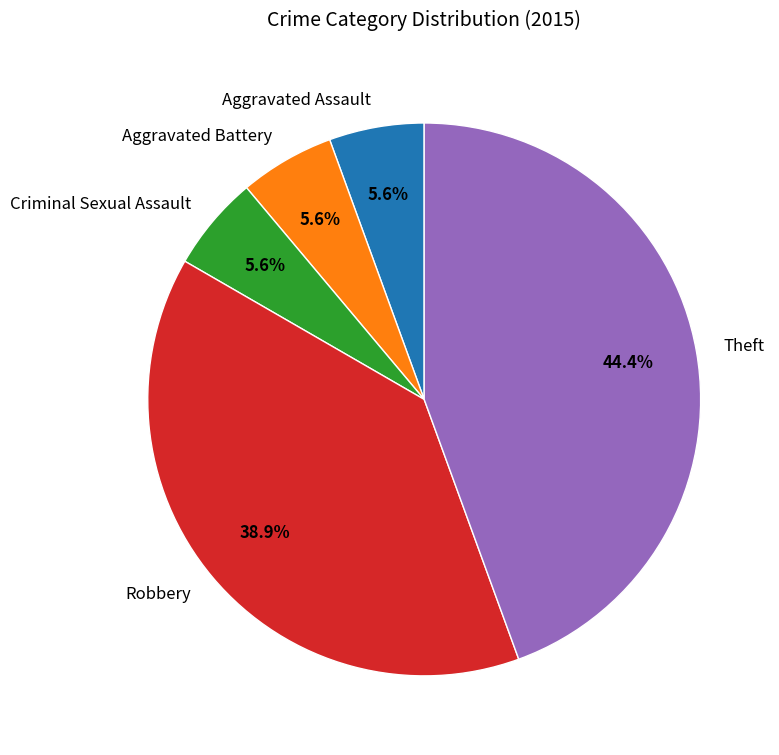

Is there any slice that represents more than half of the pie?

No